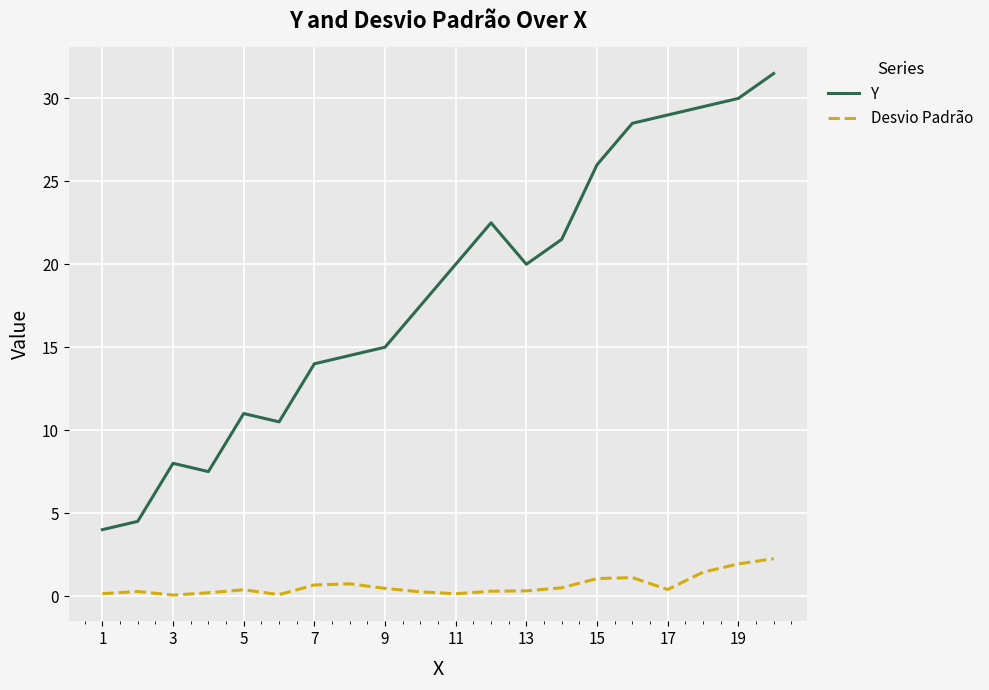

List the series in order of their overall mean, lowest first.

Desvio Padrão, Y